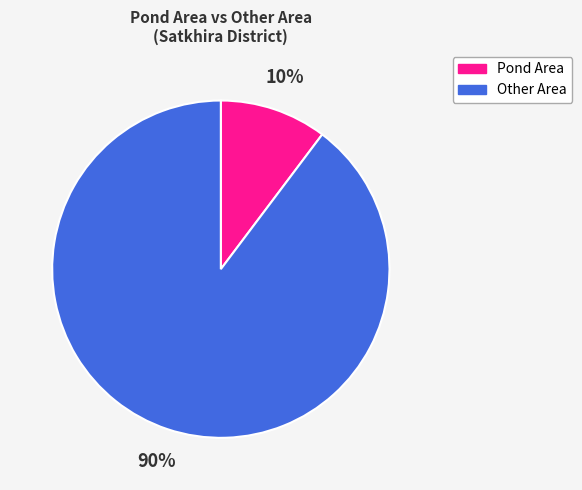

How many slices are in this pie chart?

2